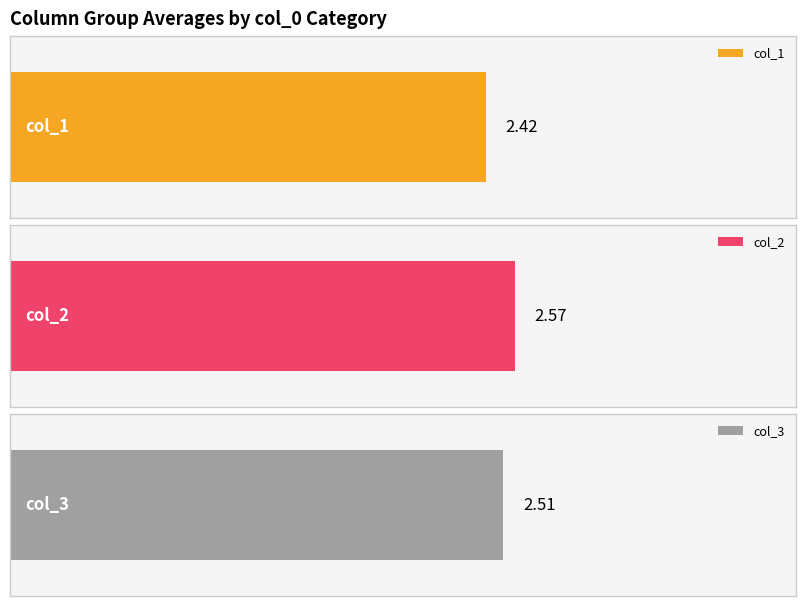

What are all the series names shown in the legend?

col_1, col_2, col_3